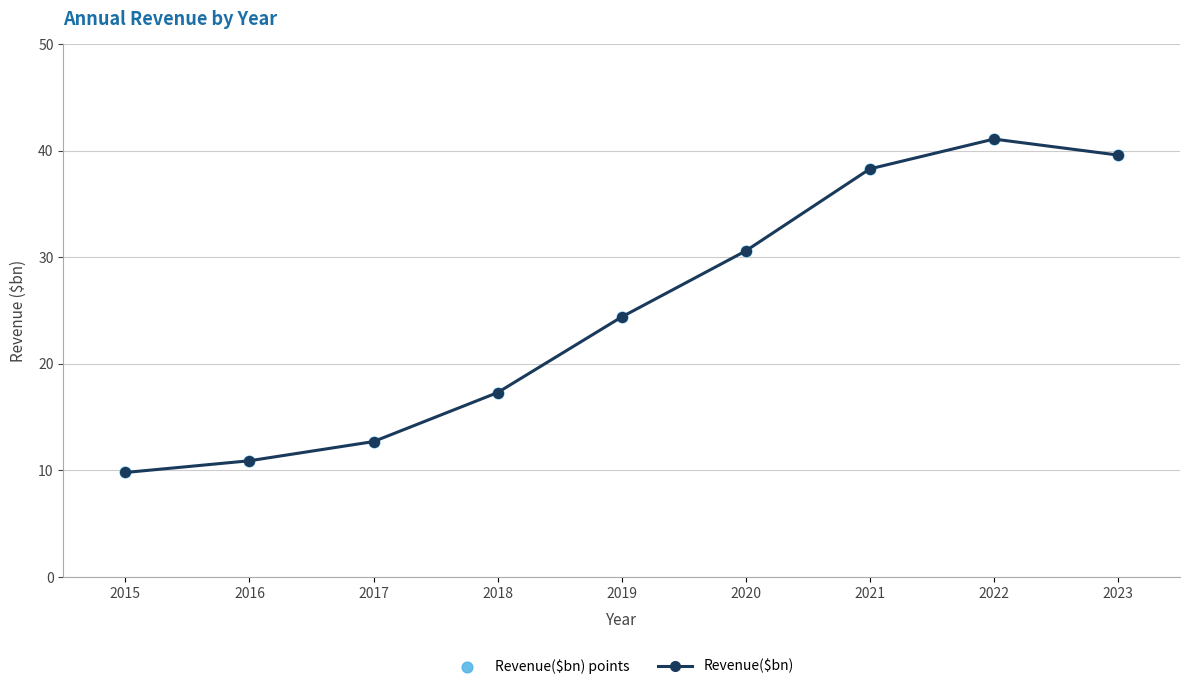

Where is the data nearest to the value 25?

2019